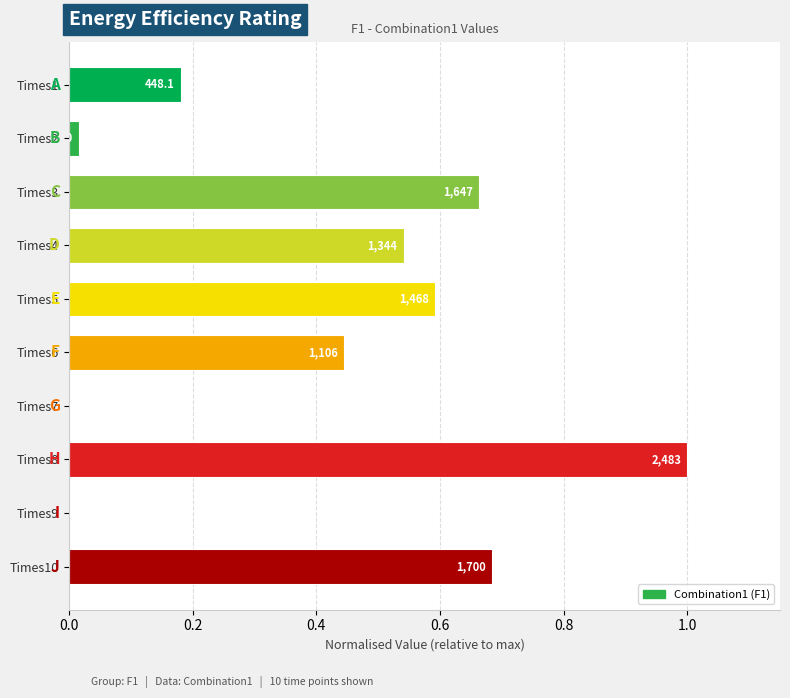

What is the sum of all values?

4.1